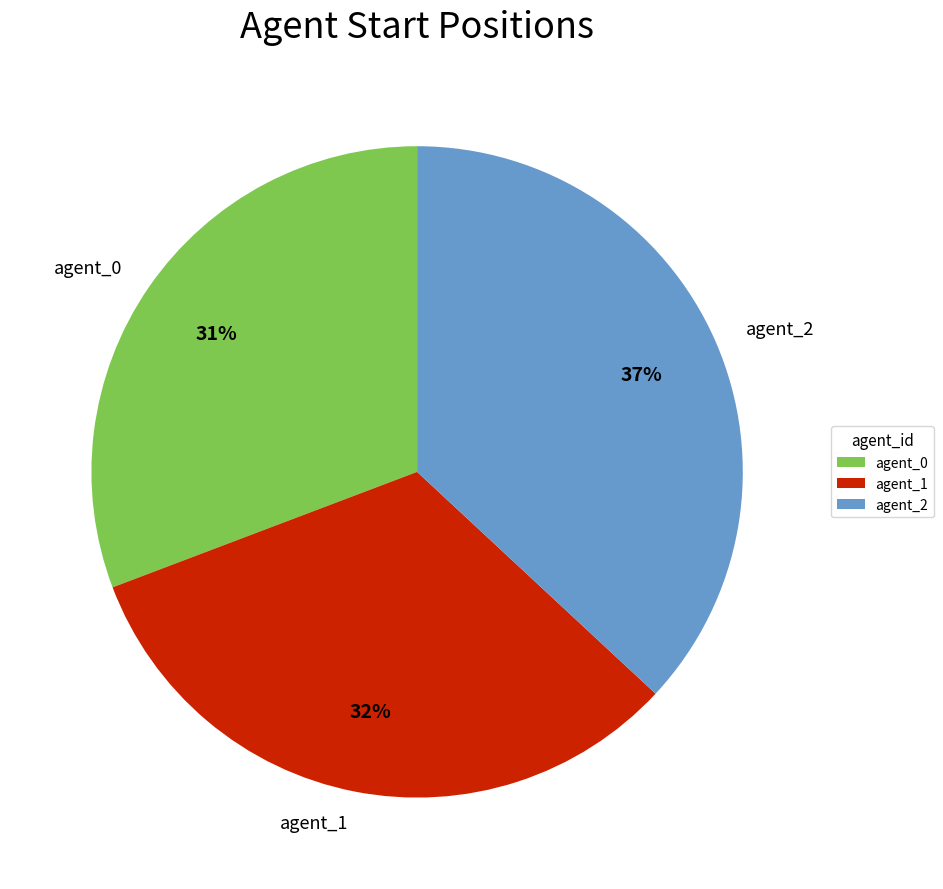

Does any single category account for the majority?

No